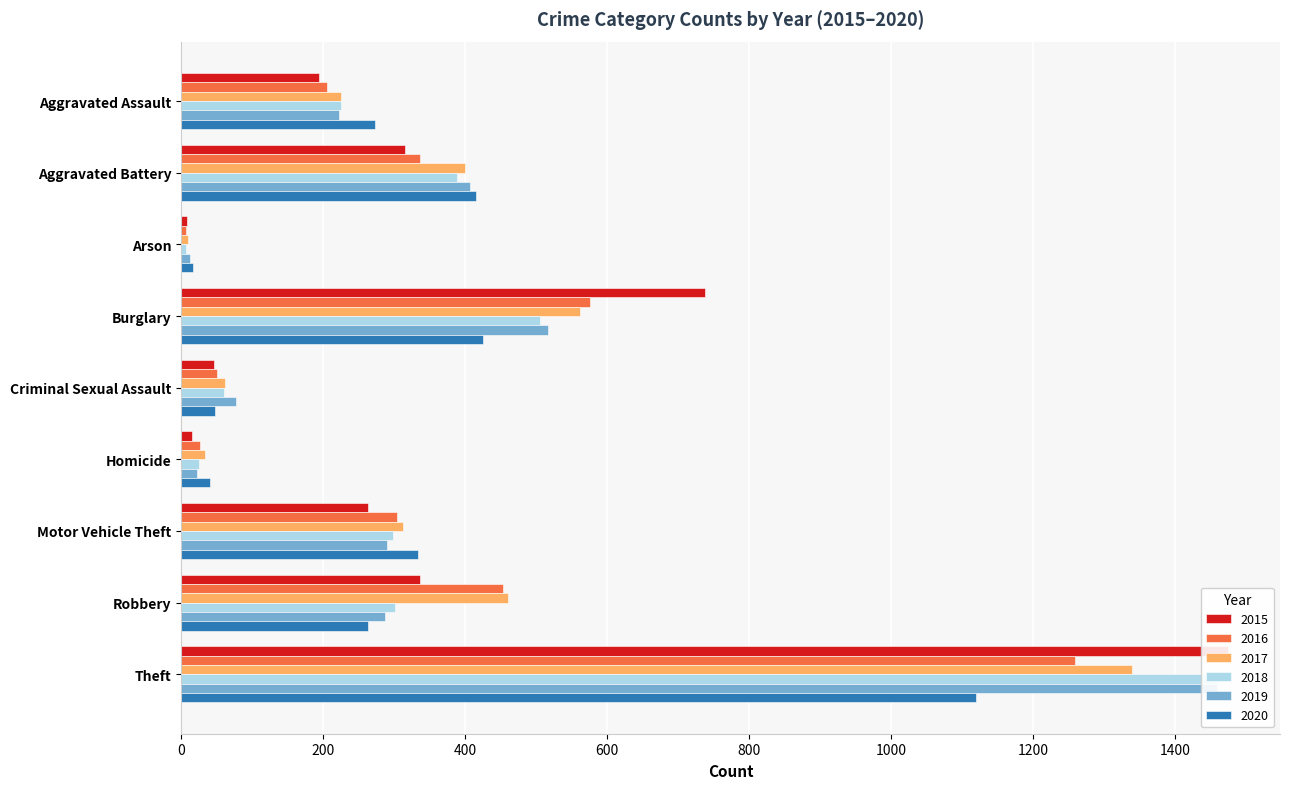

The 2015 series shows 9 at Arson. True or false?

True